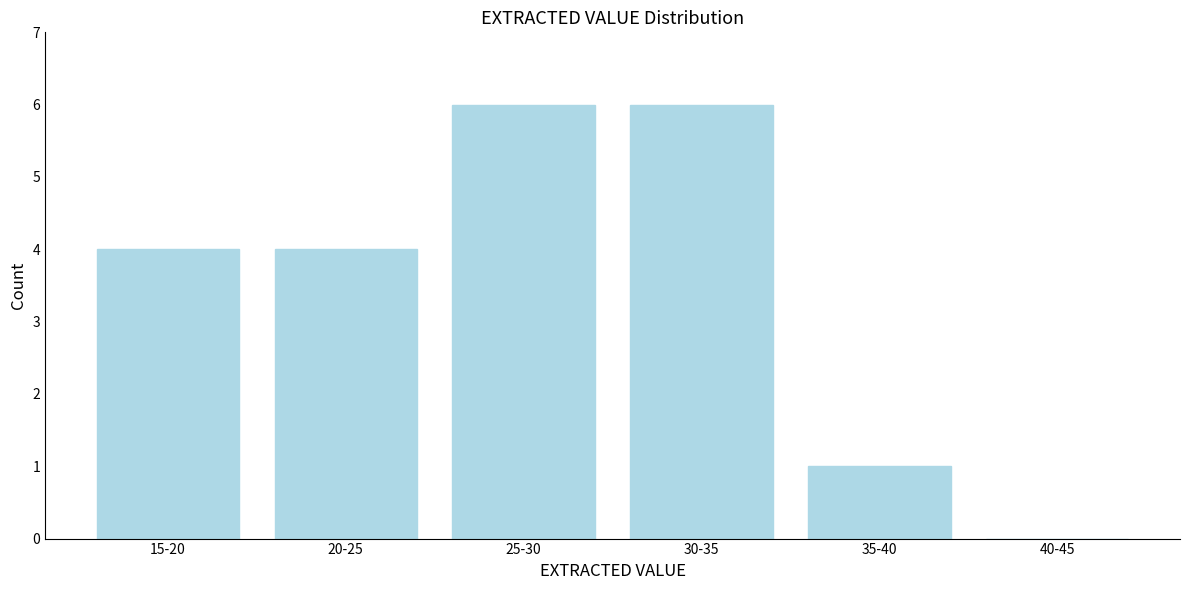

Reading right to left, transcribe all the data shown in this chart.

40-45=0	35-40=1	30-35=6	25-30=6	20-25=4	15-20=4